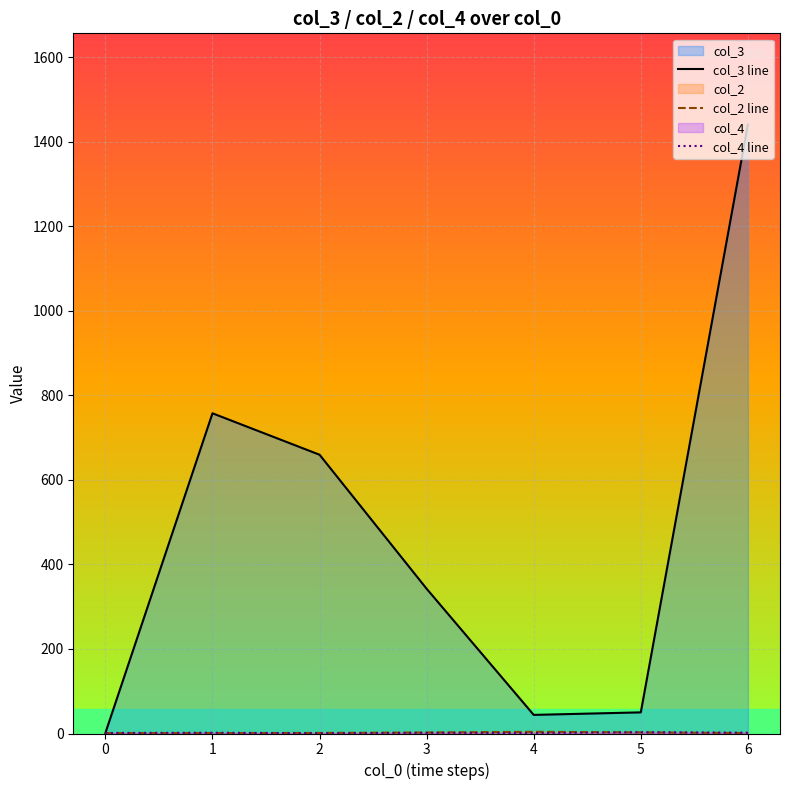

At how many categories does at least one series exceed 257?

4